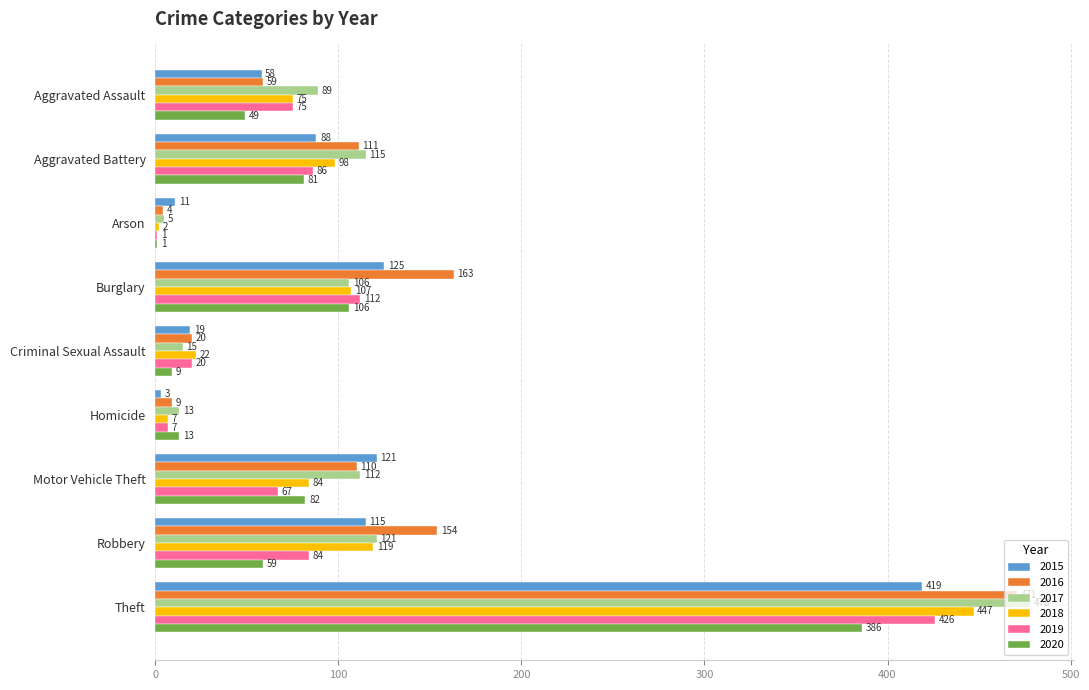

Which series has the largest total across all categories?

2016